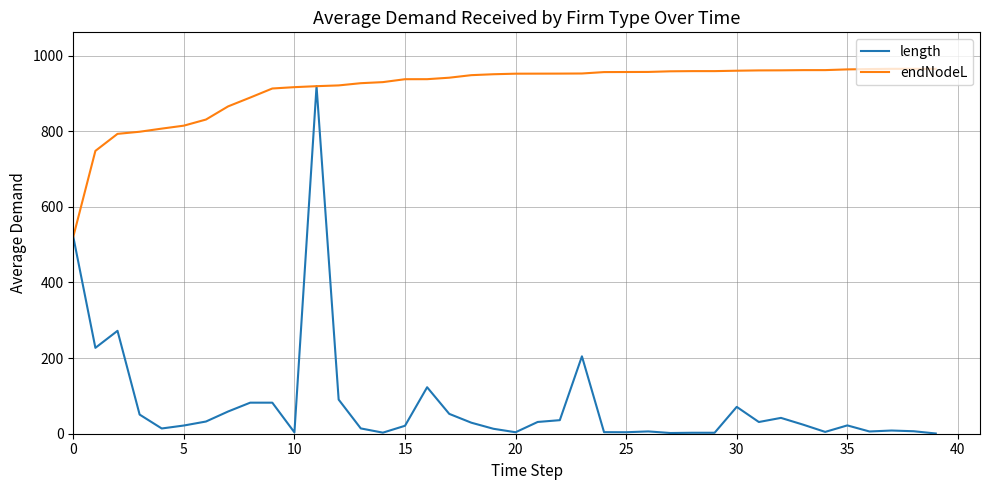

Rank the series by their maximum value, from highest to lowest.

endNodeL, length